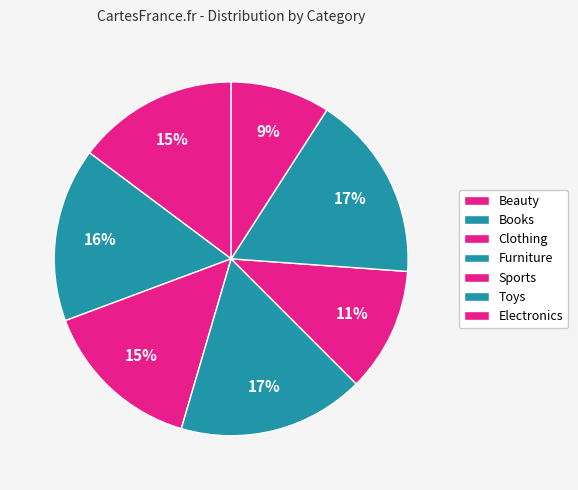

Which slice is the smallest?

Electronics